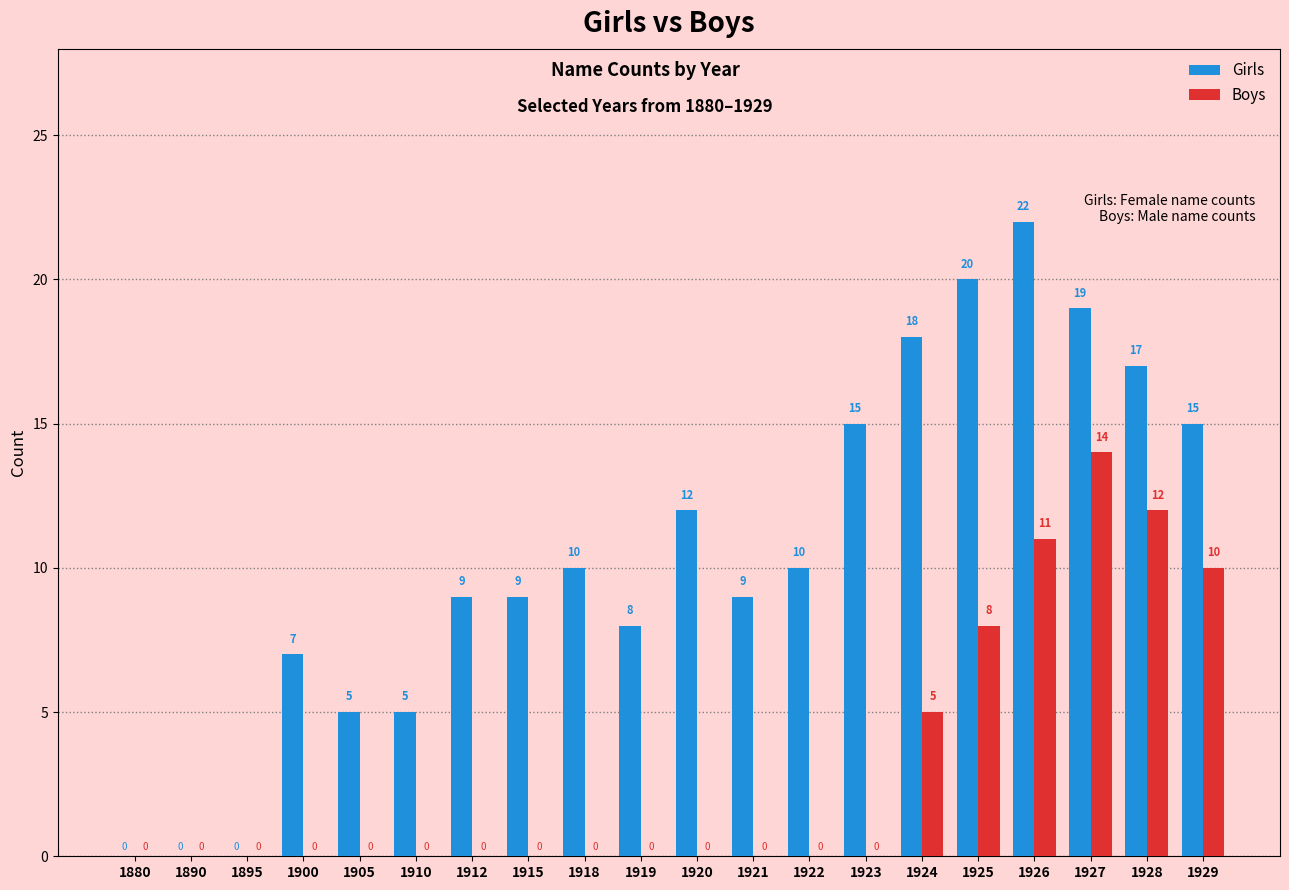

Which category has the highest value in the Girls series?

1926